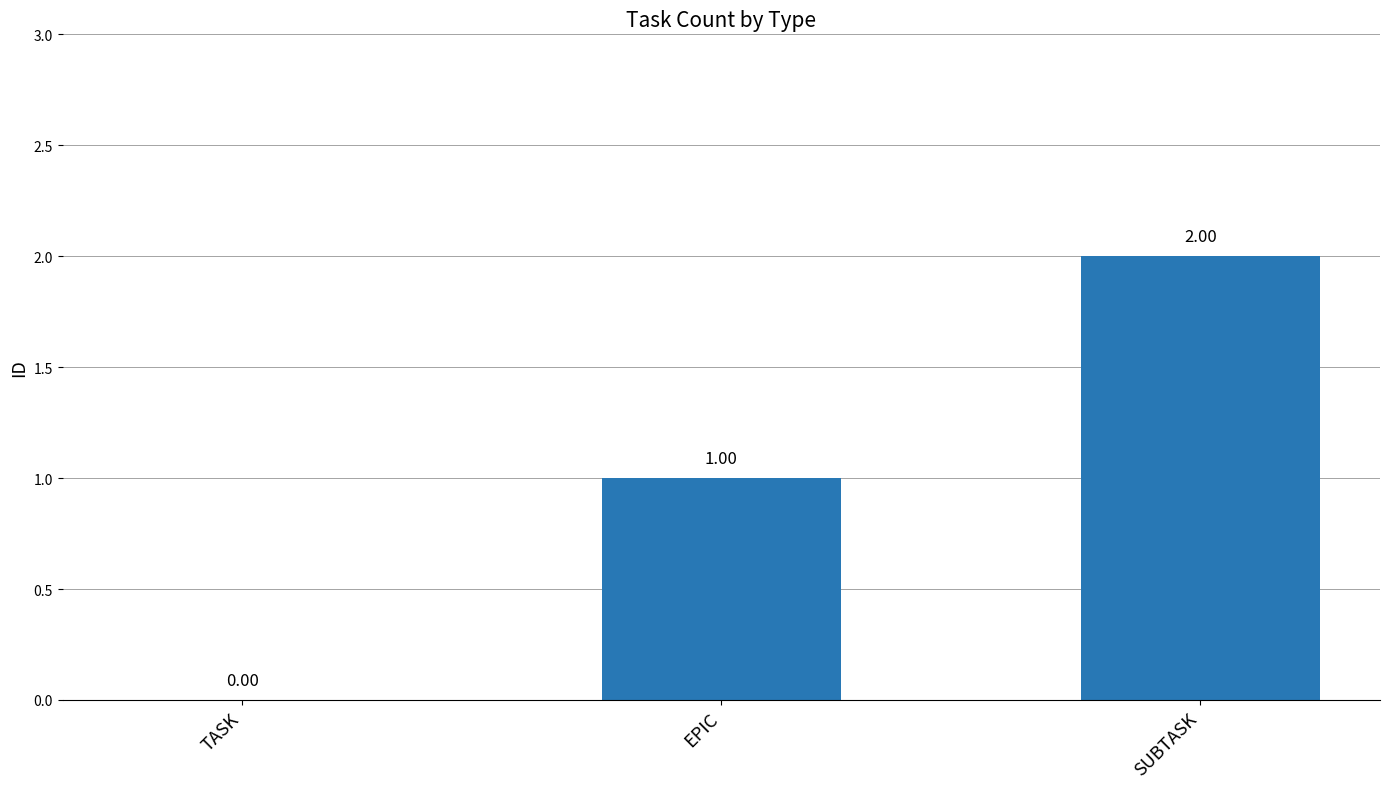

At which label is the value closest to 1?

EPIC